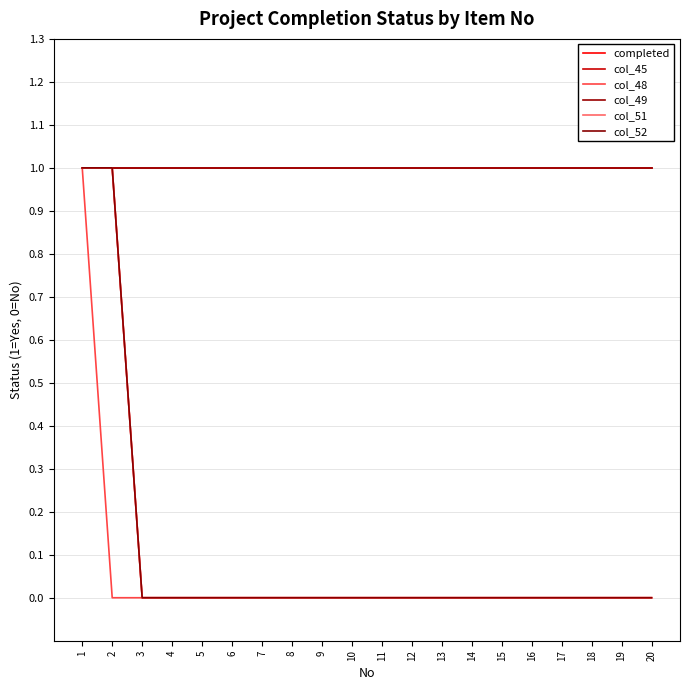

Is this an area chart (filled region under the line)?

No